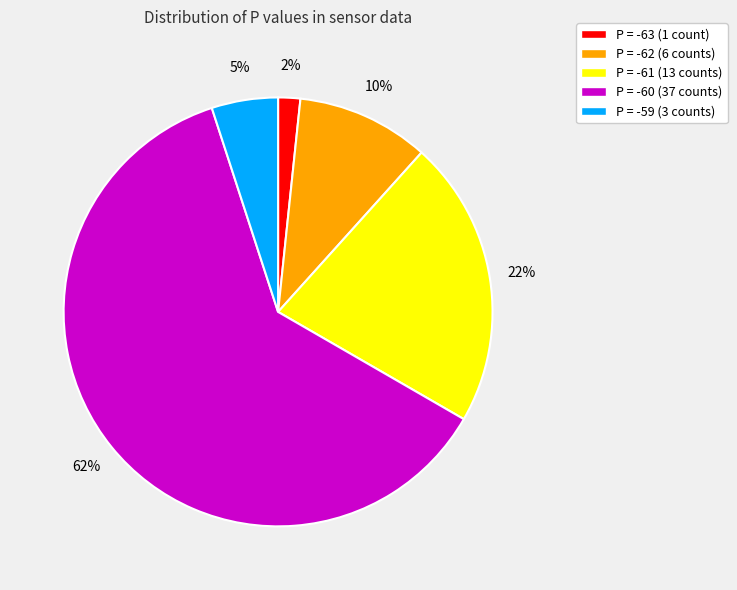

Is it true that P = -60 is 68% of the pie?

False